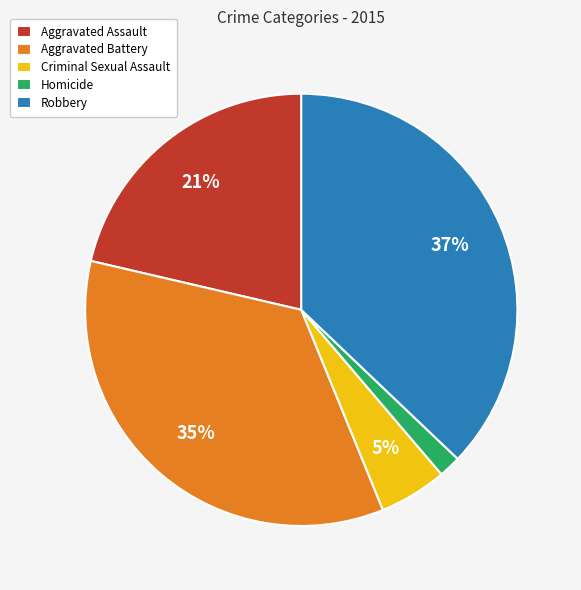

Which category has the biggest portion of the pie?

Robbery